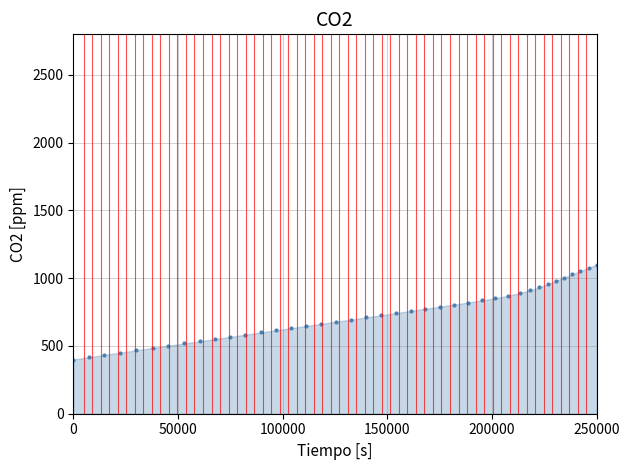

What is the range of Y values (max minus min)?

700.0